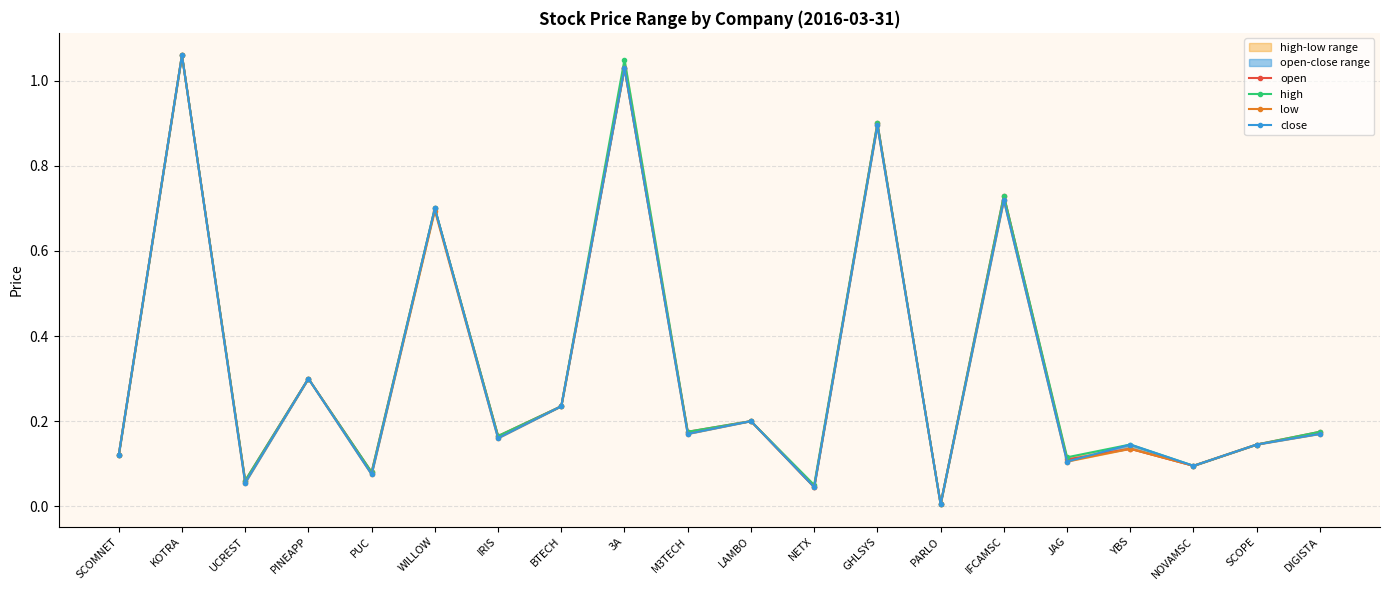

At how many categories does at least one series exceed 0?

20